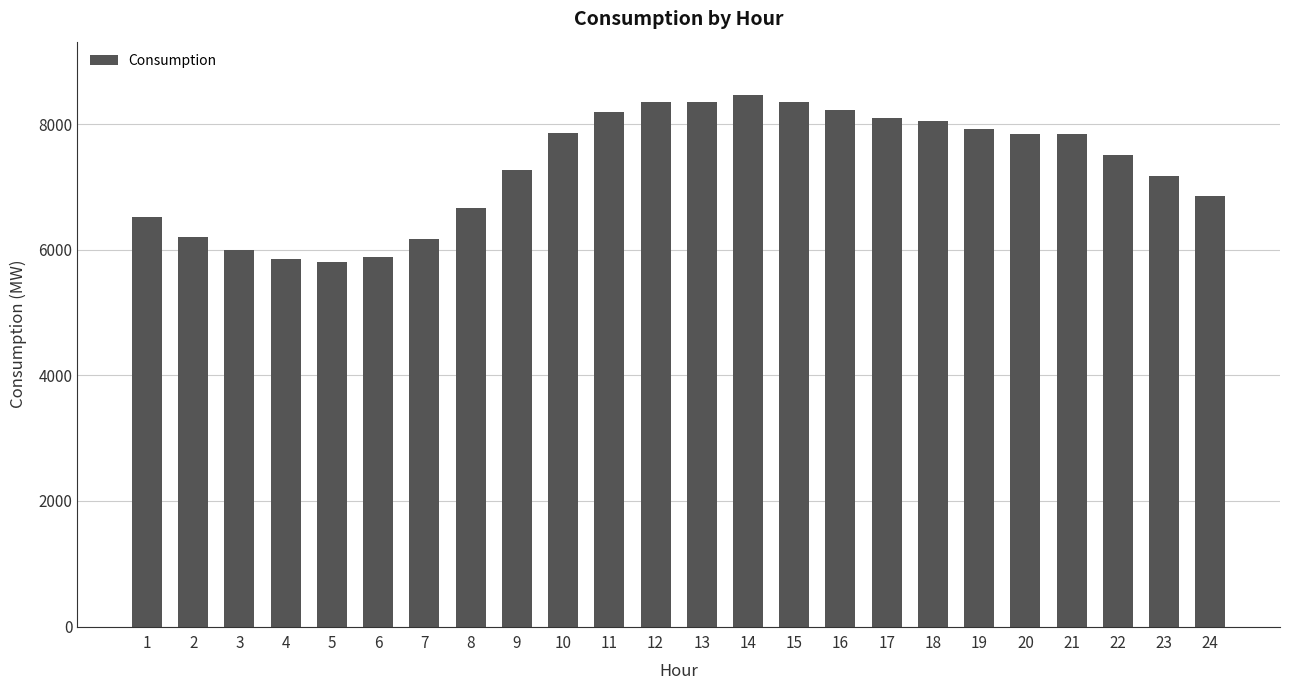

Is it true that the value at 1 is 6522?

True